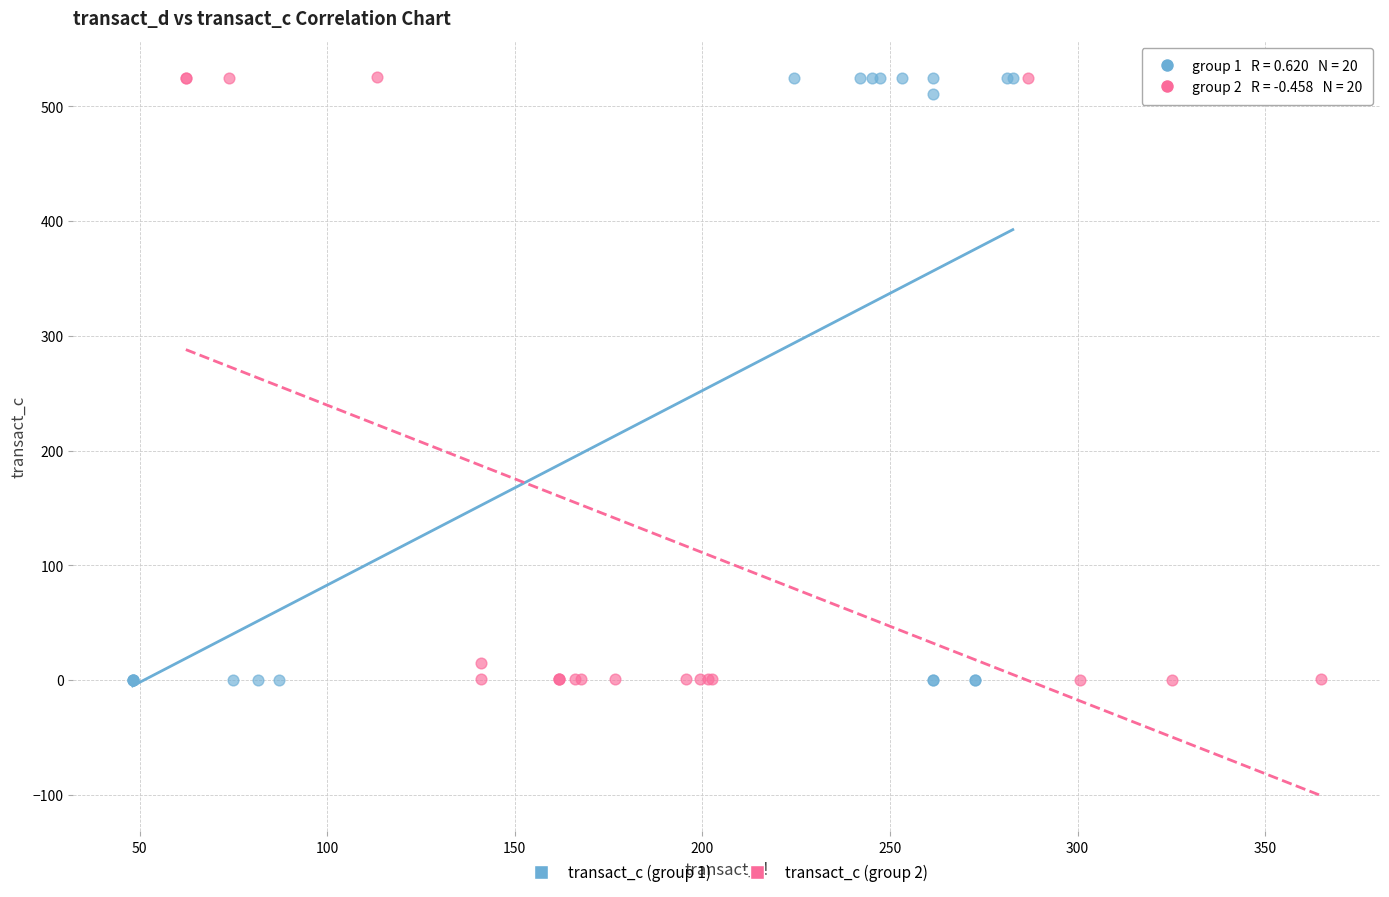

What are all the series names shown in the legend?

transact_c (group 1), transact_c (group 2)